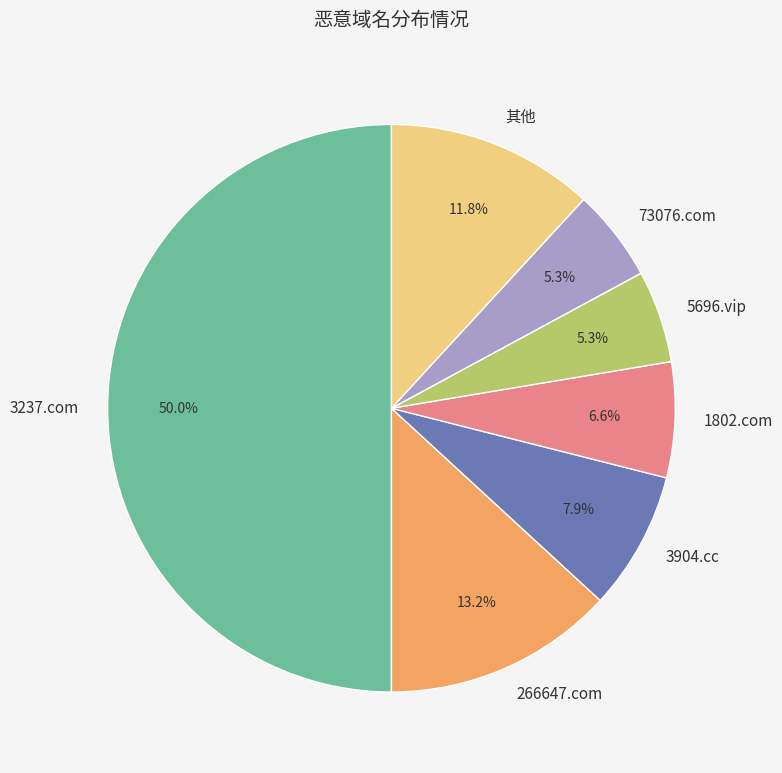

What portion of the pie excludes 266647.com?

86.8%